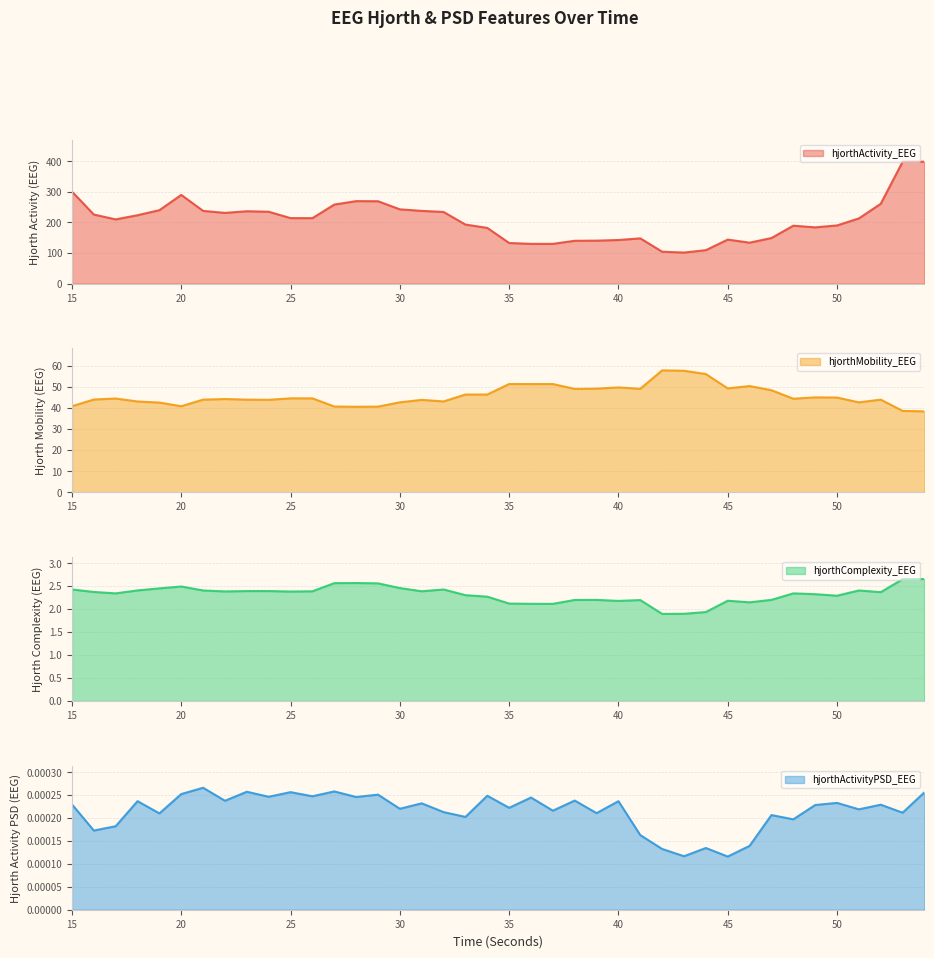

Where is hjorthComplexity_EEG nearest to the value 2?

44